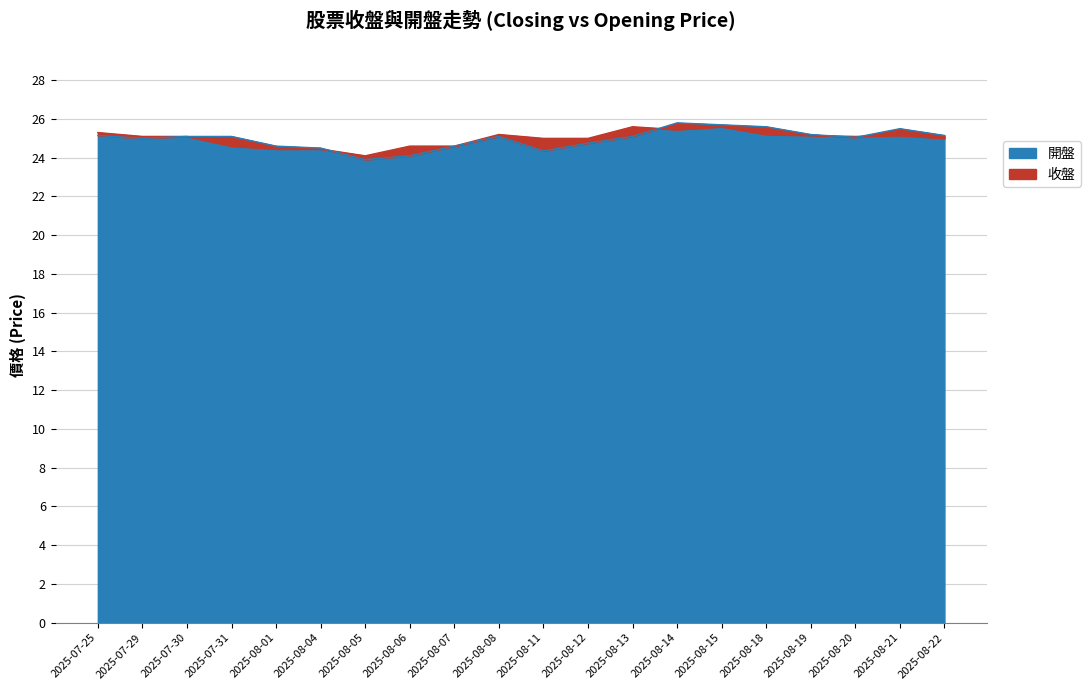

Is it true that 開盤 equals 25.1 at 2025-07-30?

True